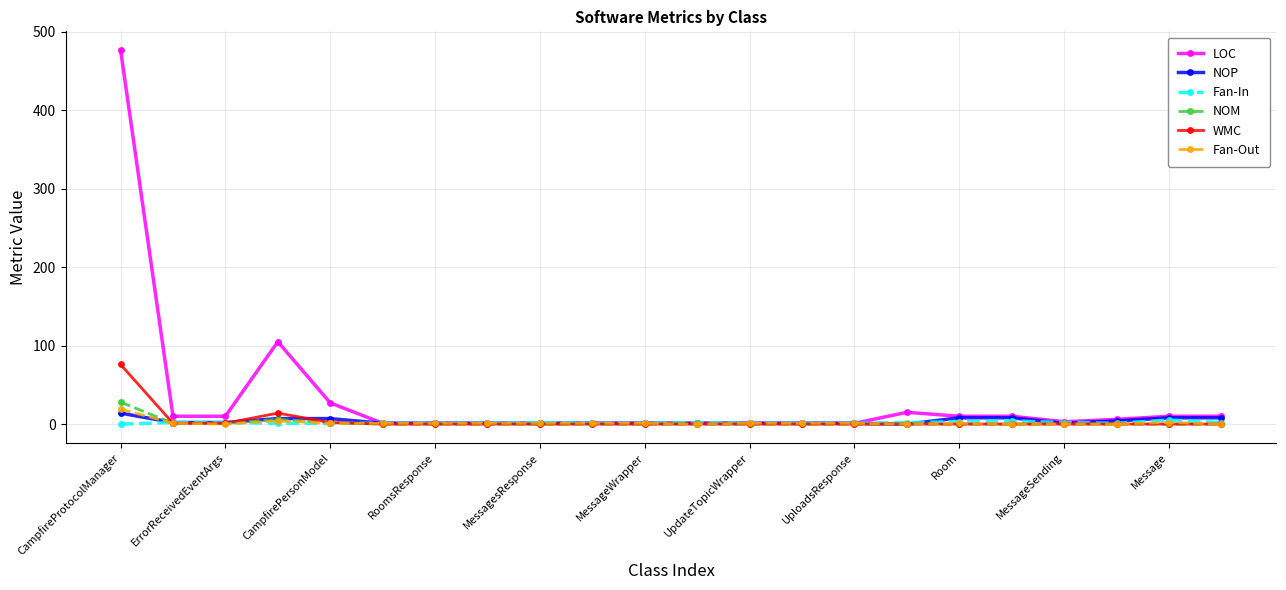

Which series has the widest spread of values?

LOC